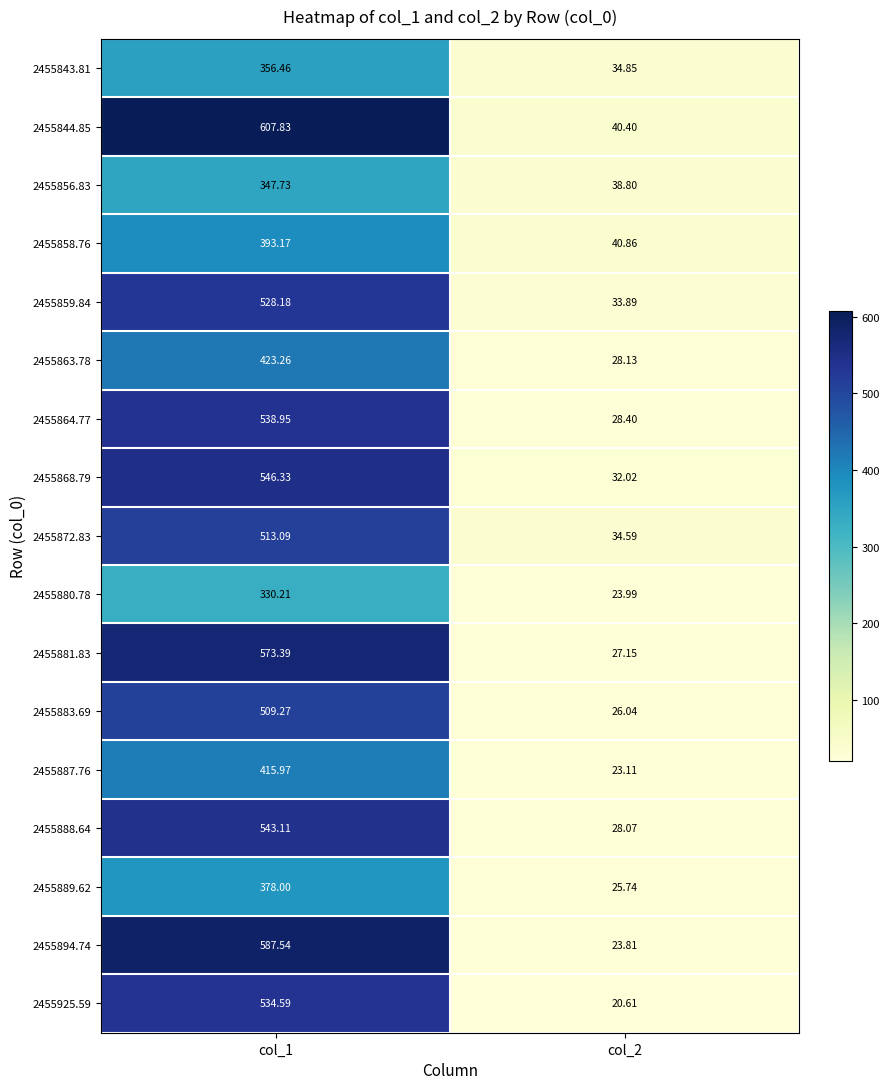

What is the greatest value displayed?

607.8